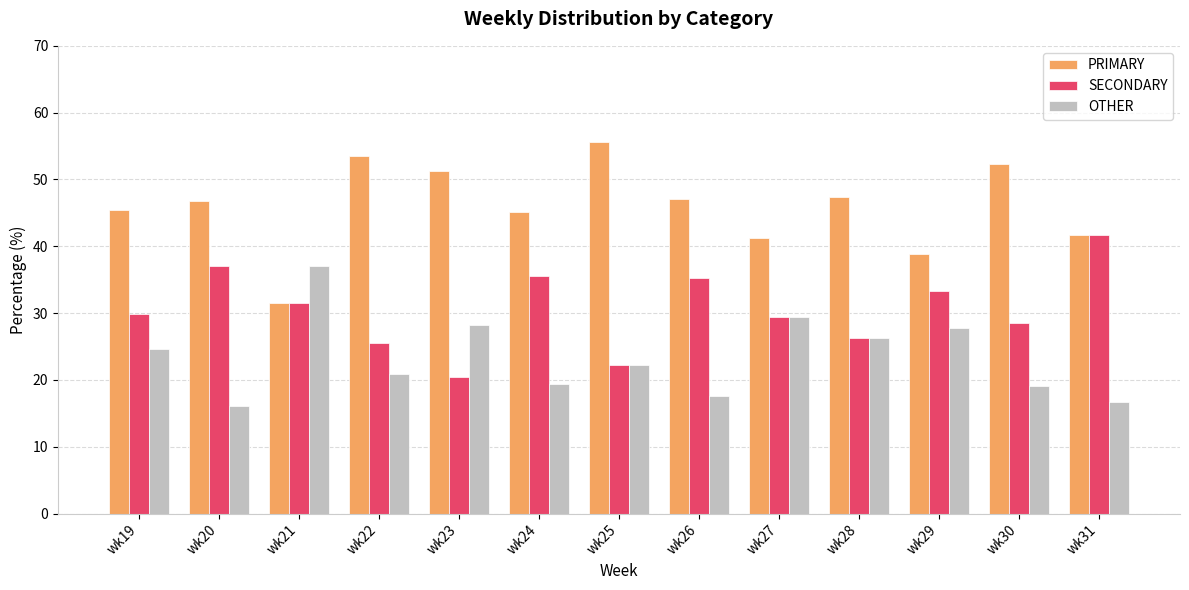

What is the spread (max minus min) of values at wk22?

32.6